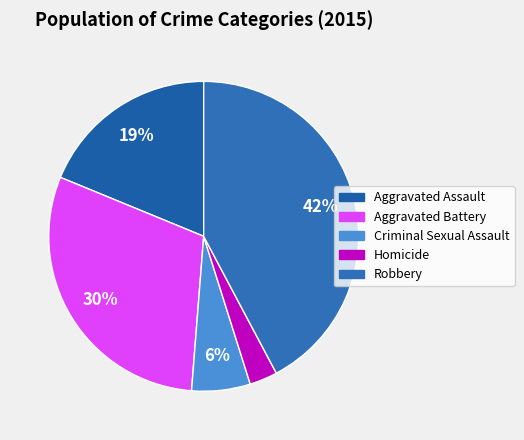

To the nearest percent, what is the difference between the Aggravated Assault and Robbery slice percentages?

23%